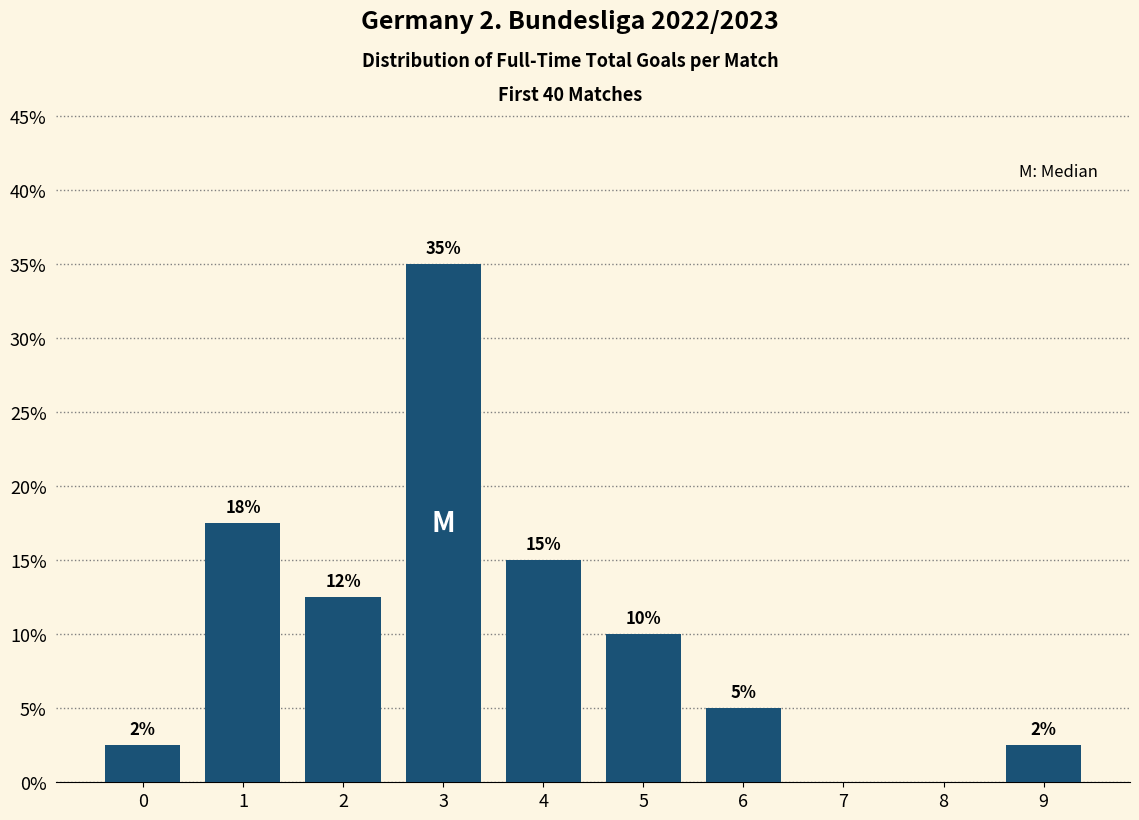

Read the value at 6.

5.0